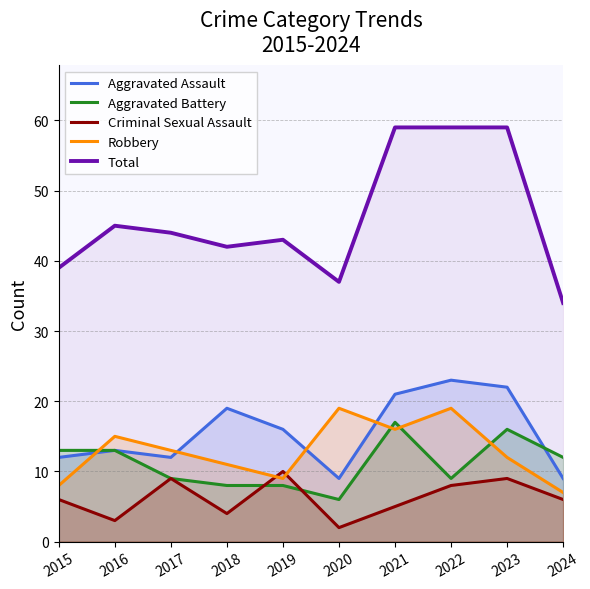

What is the sum of all Aggravated Battery values?

111